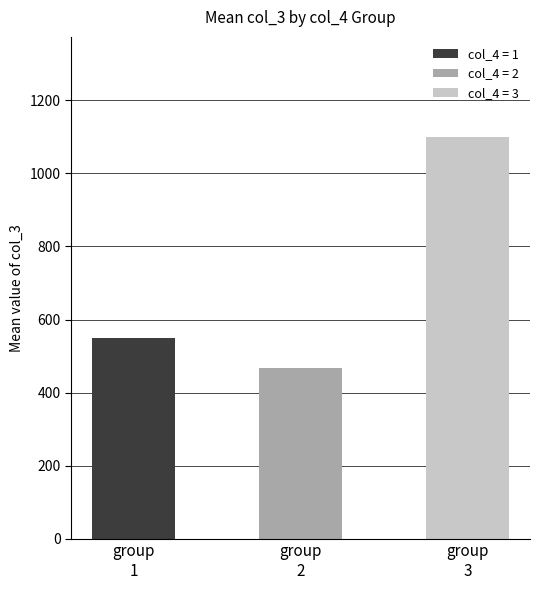

How many series are shown in this chart?

3